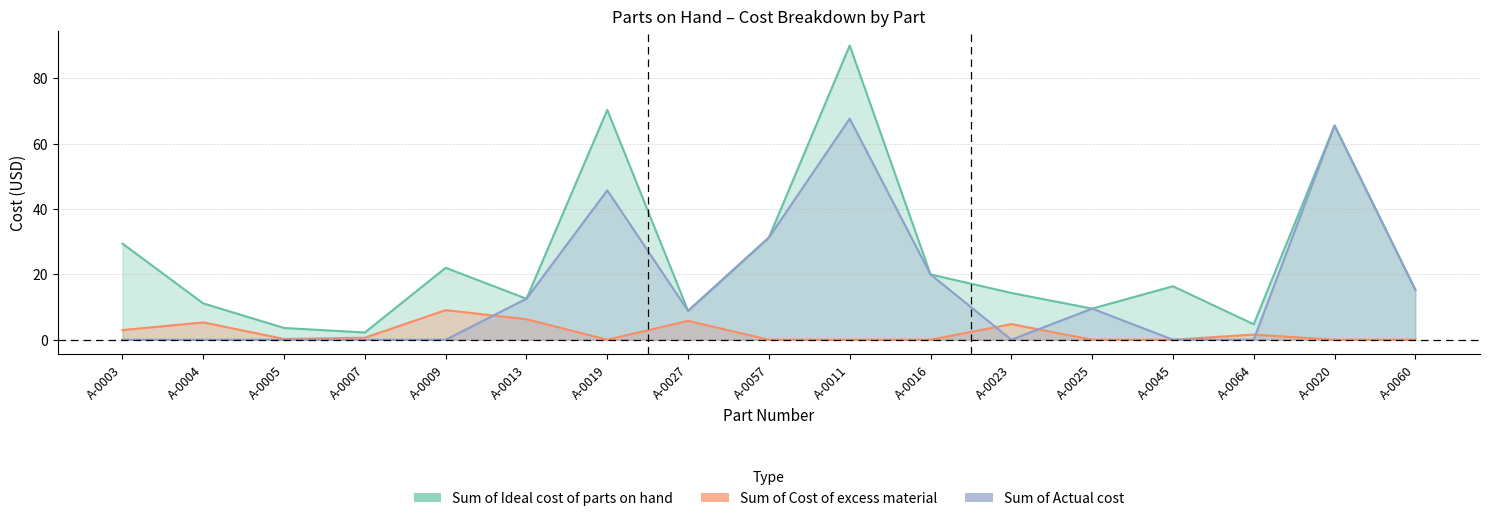

Between A-0016 and A-0027, which is larger?

A-0016